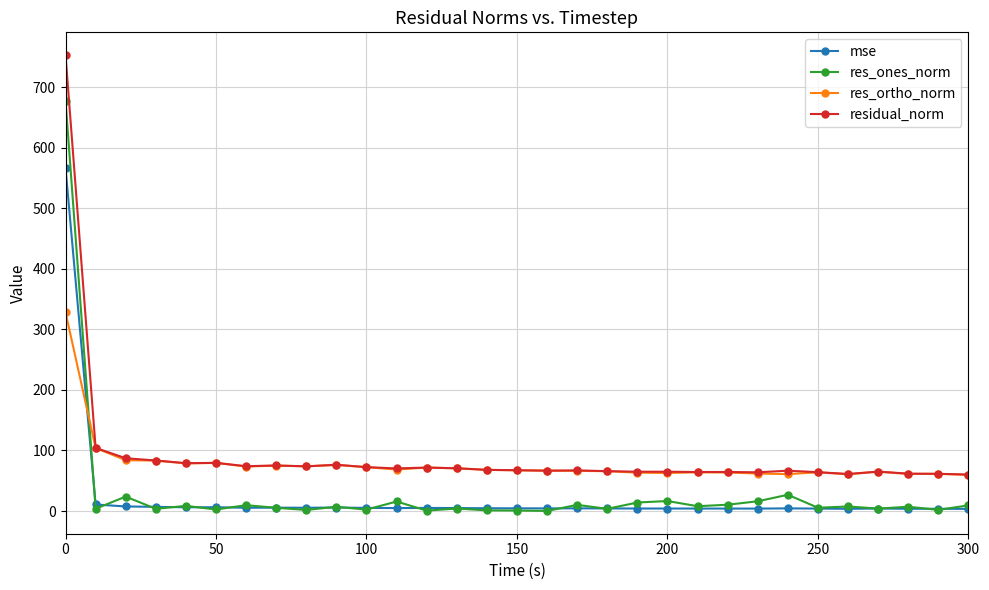

True or false: res_ortho_norm and res_ones_norm cross at least once.

True